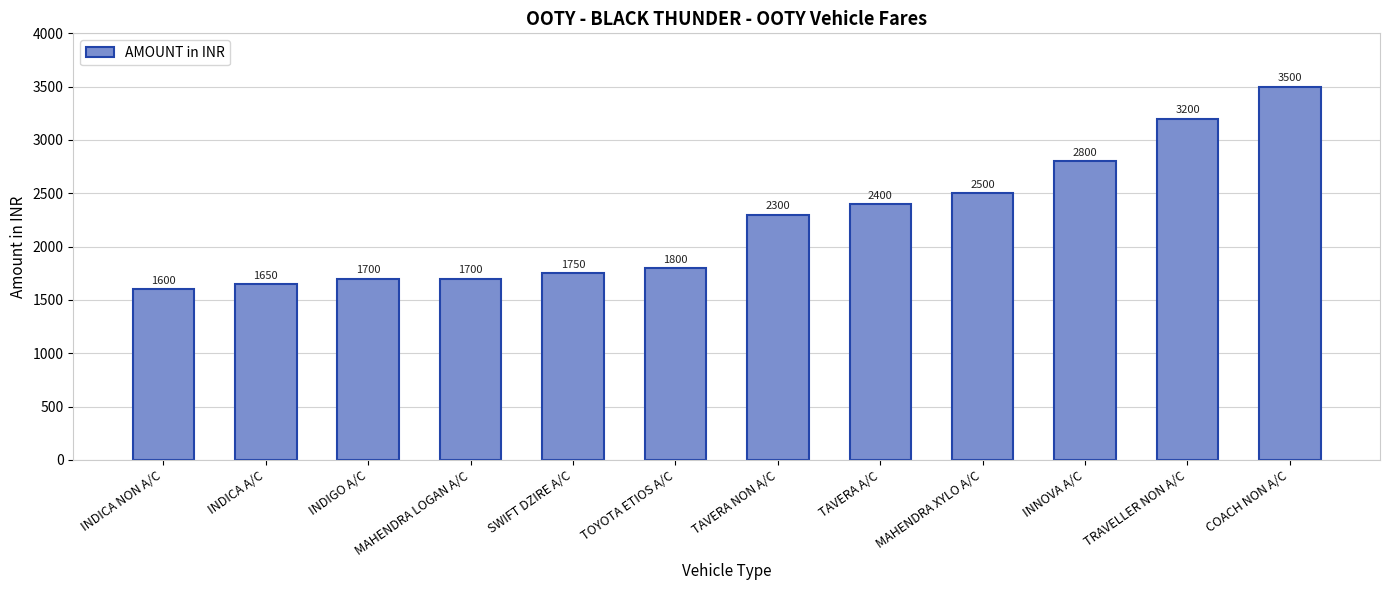

What is the smallest value displayed?

1600